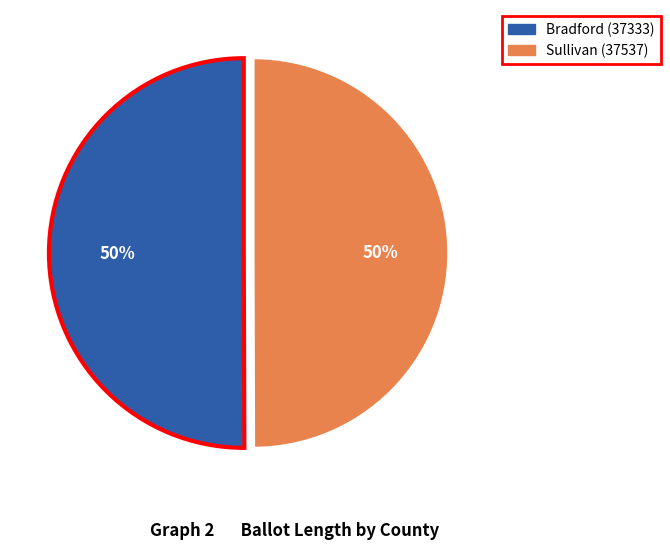

To the nearest percent, what is the average slice percentage?

50%